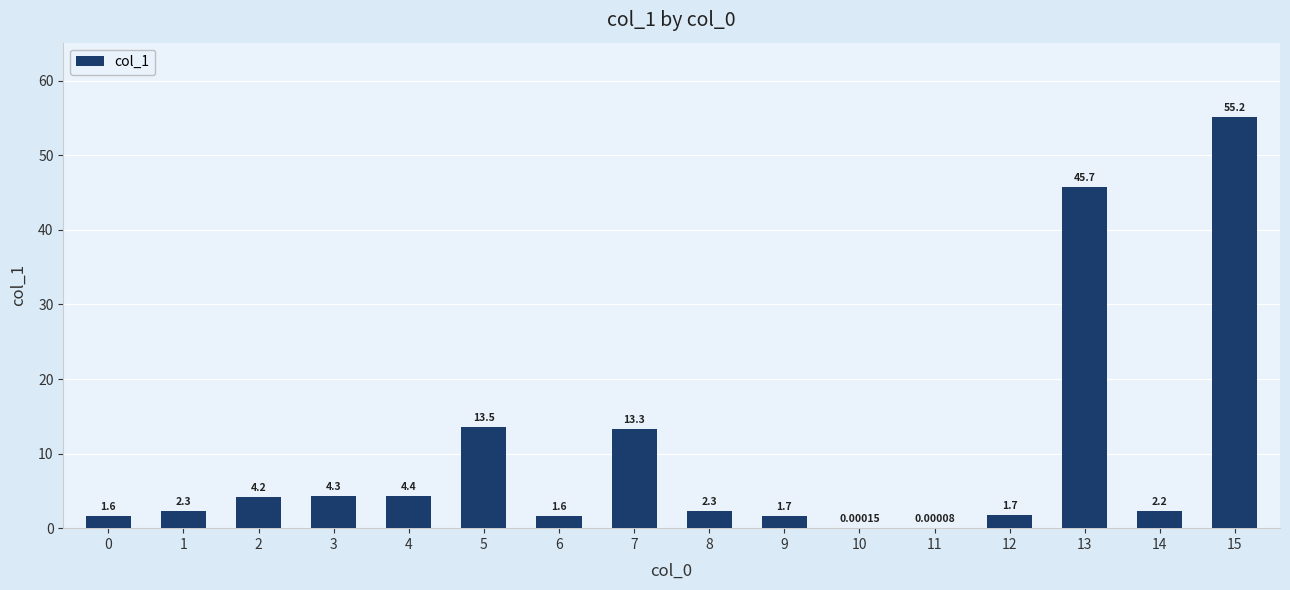

Where does the data first go above 2?

1